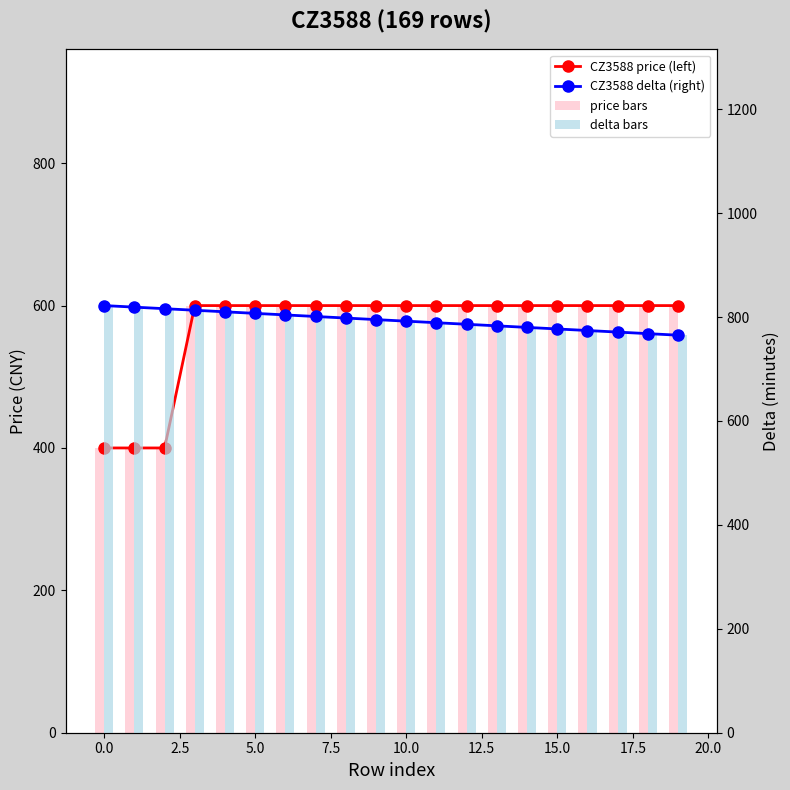

The CZ3588 price (left) series shows 600 at 19. True or false?

True